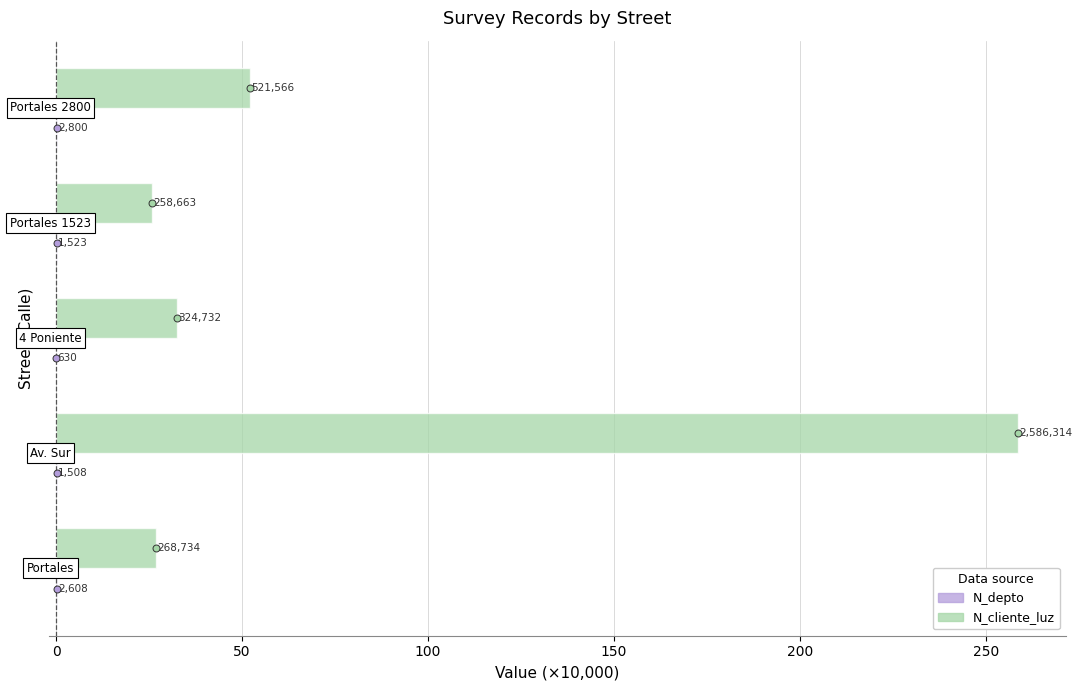

What is the value of the N_cliente_luz bar at the 3rd from the left?

32.5